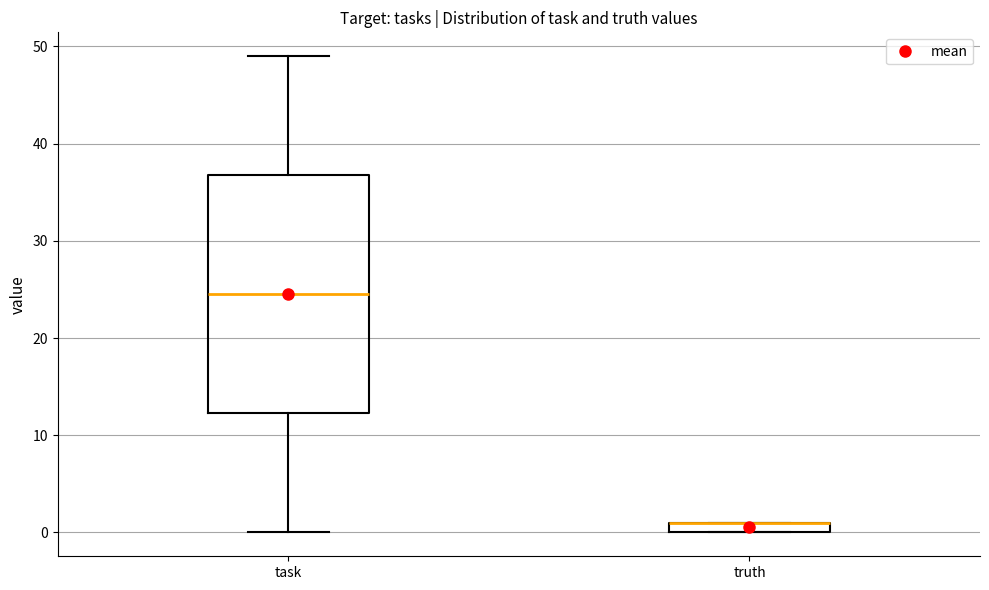

Where does the lower whisker of the box for task end on the y-axis? The values are not printed on the chart, so give them approximately, as read against the axis.

0